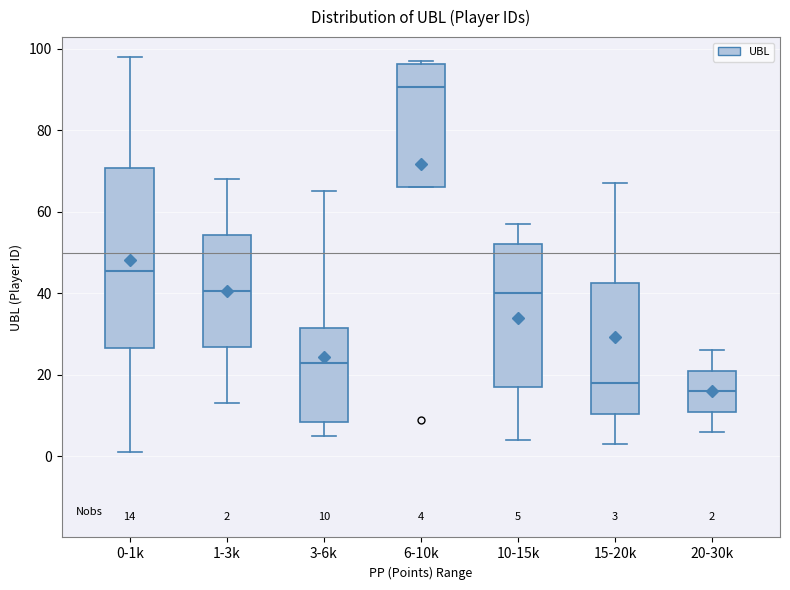

Comparing the boxes themselves (not the whiskers), which one is the tallest?

0-1k